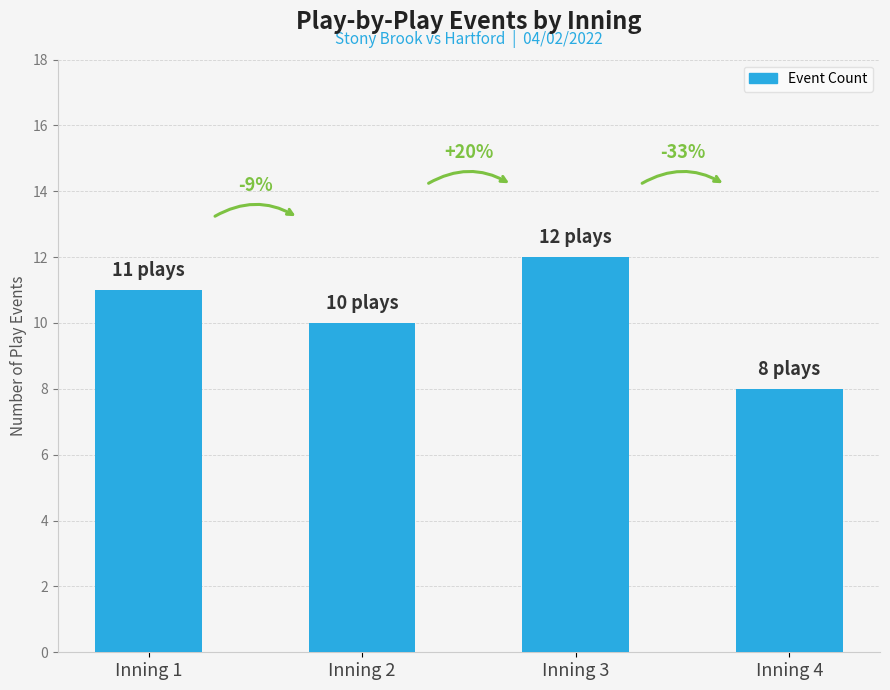

What is the change in value from Inning 1 to Inning 3?

+1